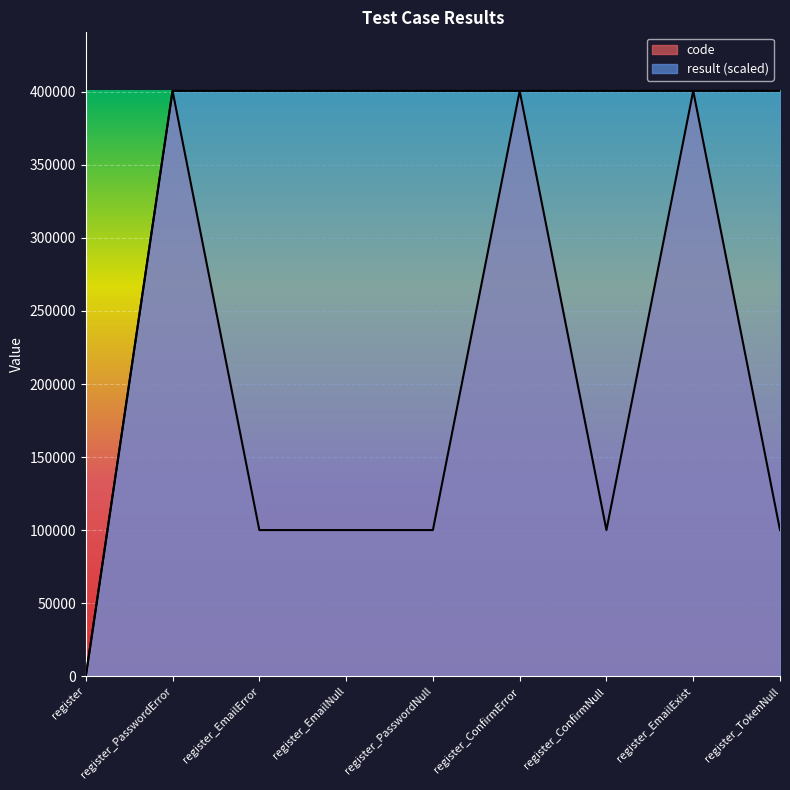

The result series shows 400503 at register_EmailNull. True or false?

True